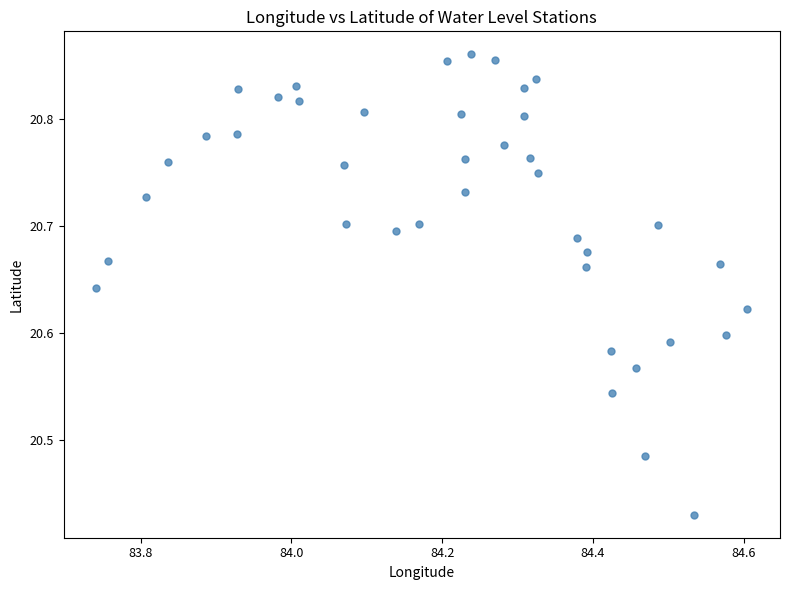

What is the range of X values (max minus min)?

0.9